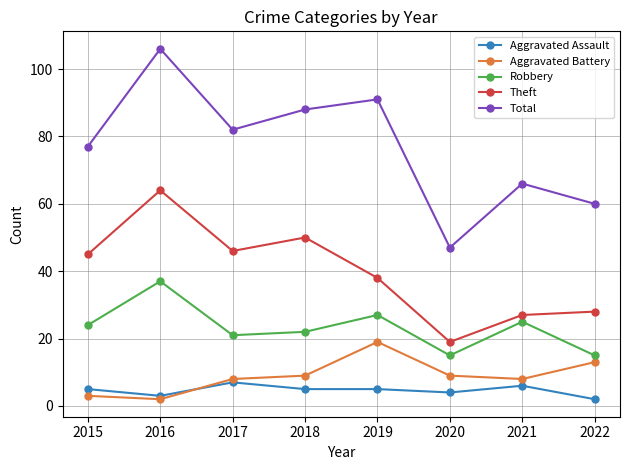

True or false: Aggravated Battery and Theft intersect in this chart.

False